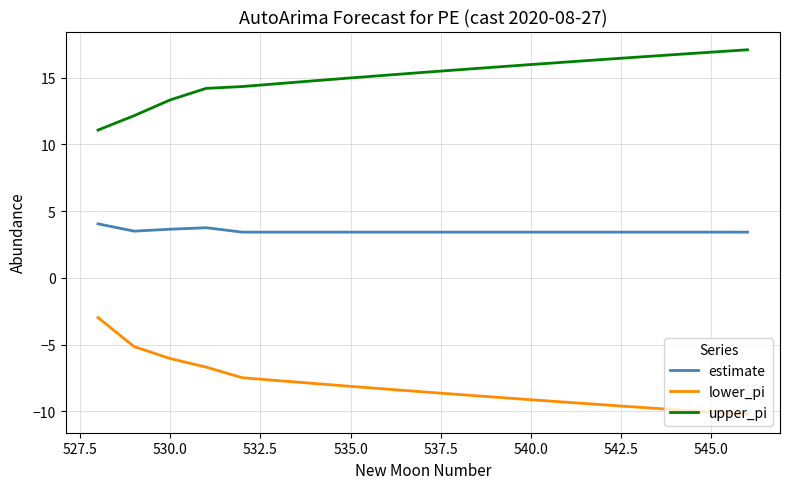

List the series in order of their peak value, lowest first.

lower_pi, estimate, upper_pi